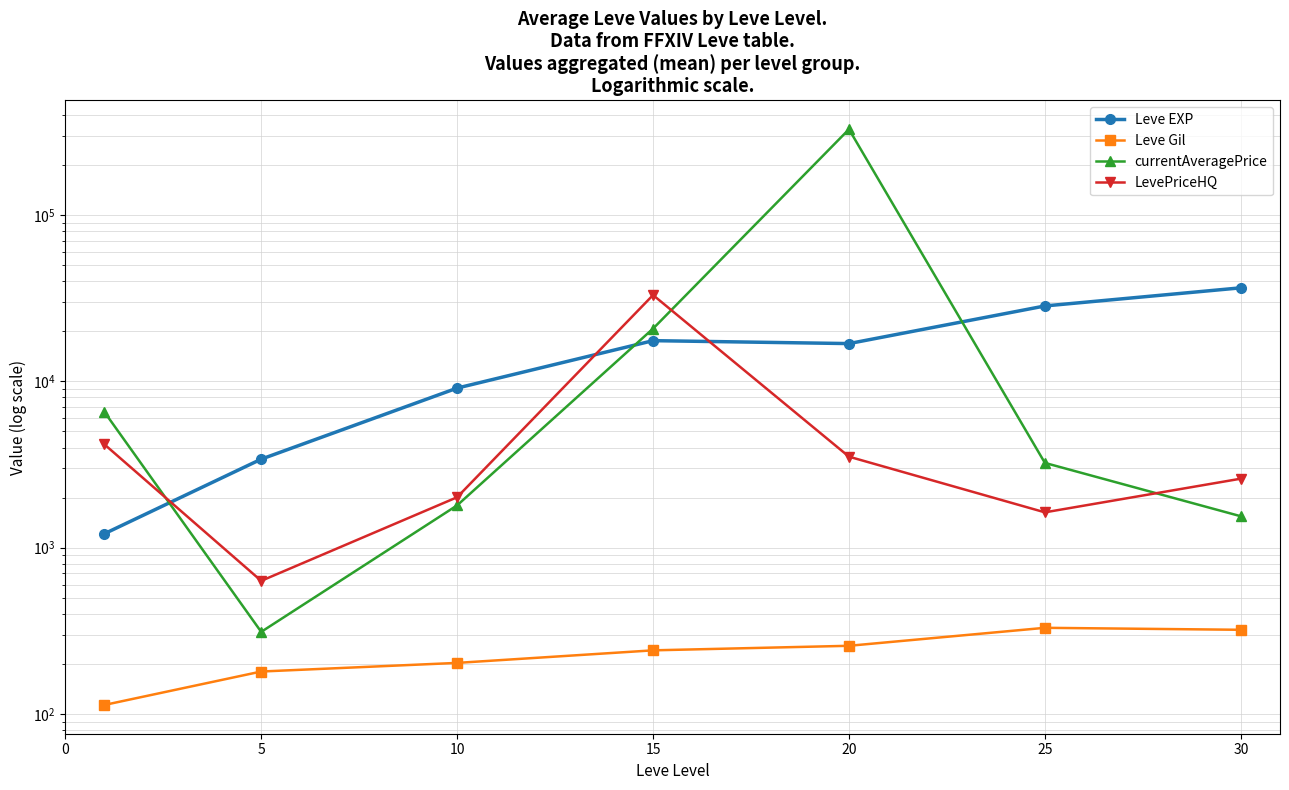

At how many categories does at least one series exceed 164118?

1